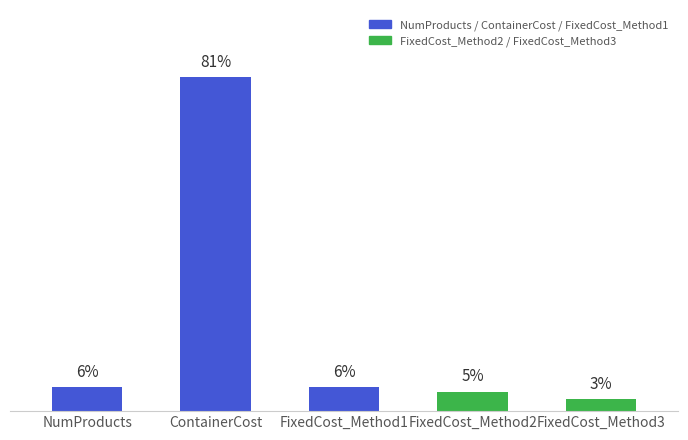

Are the bars horizontal?

No